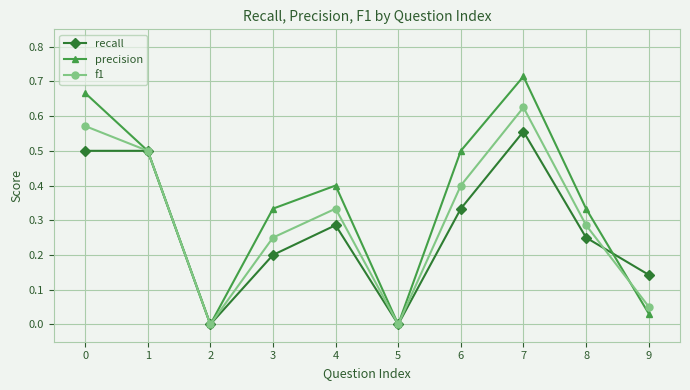

Is the value of recall at 0 greater than the value of precision at 7?

No